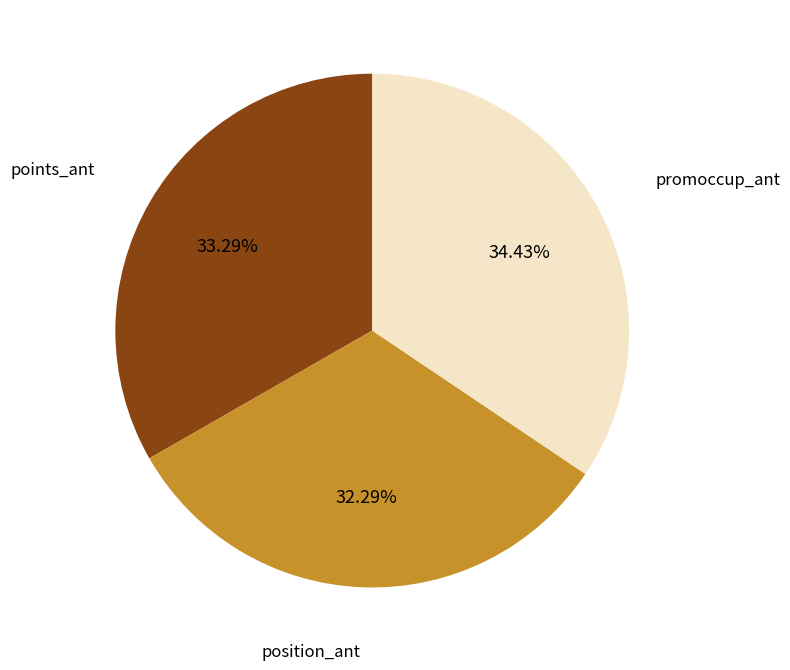

The position_ant slice represents 3% of the pie. True or false?

False